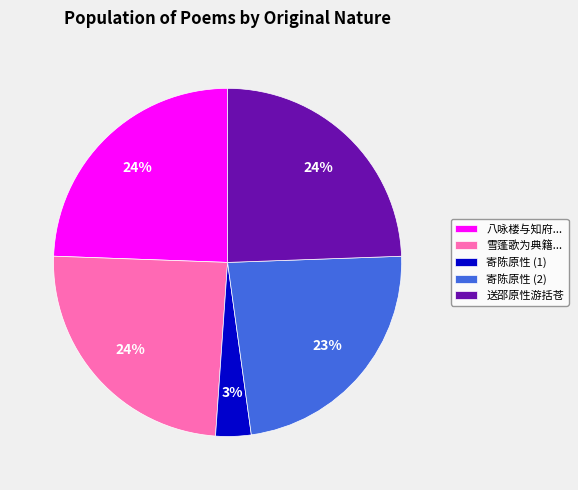

Which has a higher value, 寄陈原性 (2) or 寄陈原性 (1)?

寄陈原性 (2)